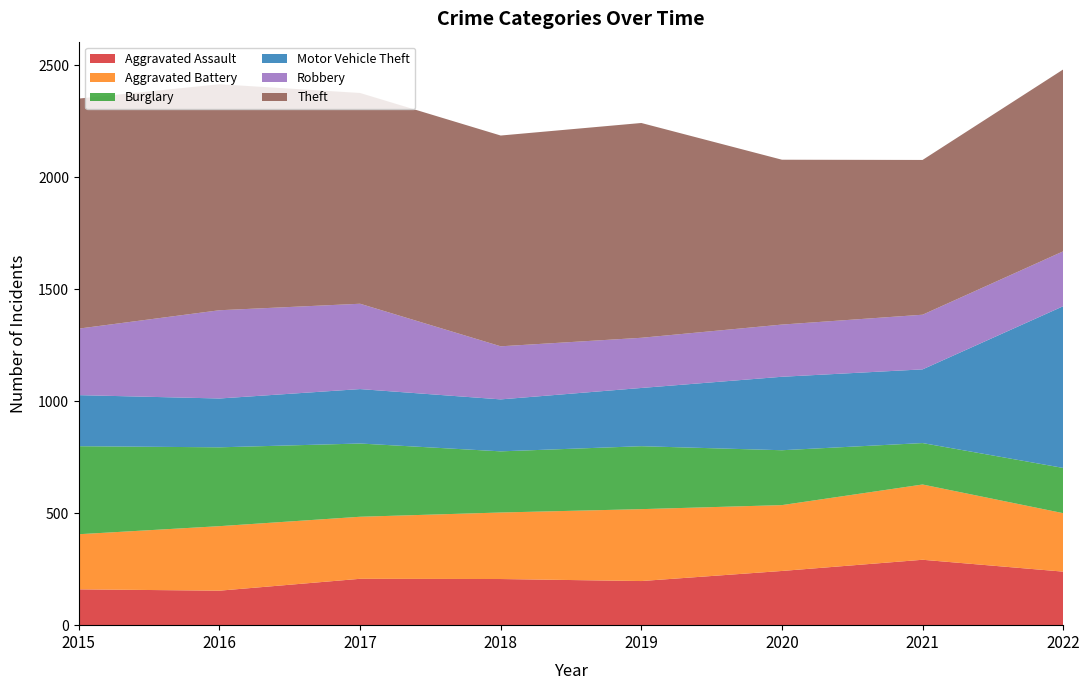

Reading right to left, what are all the values shown in this chart?

Aggravated Assault: 239	292	242	197	206	207	154	160
Aggravated Battery: 261	336	294	321	297	277	288	246
Burglary: 202	185	245	281	273	327	352	393
Motor Vehicle Theft: 722	329	328	260	232	243	218	228
Robbery: 245	244	233	224	237	381	394	297
Theft: 812	691	736	959	941	941	1009	1027